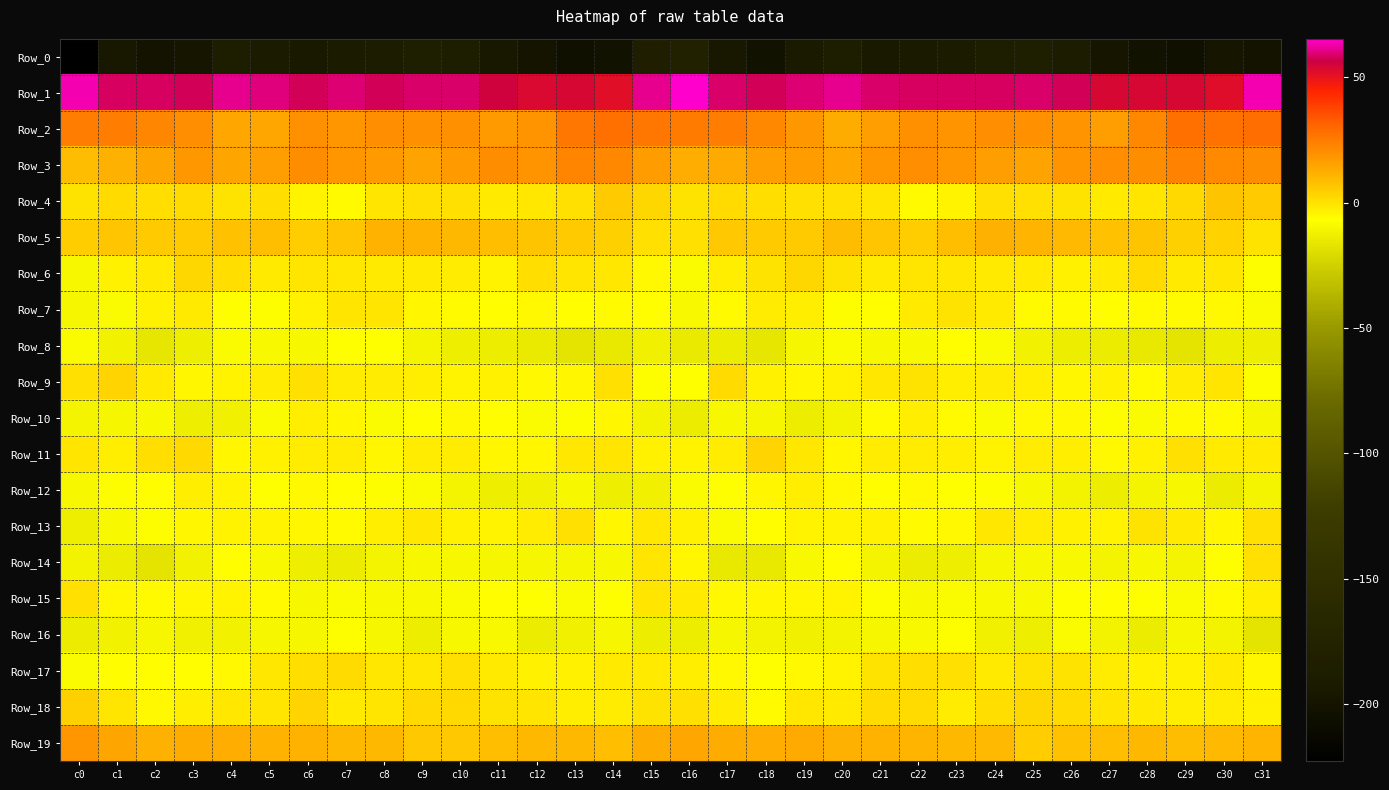

What is the difference between the highest and lowest values at c30?

250.8